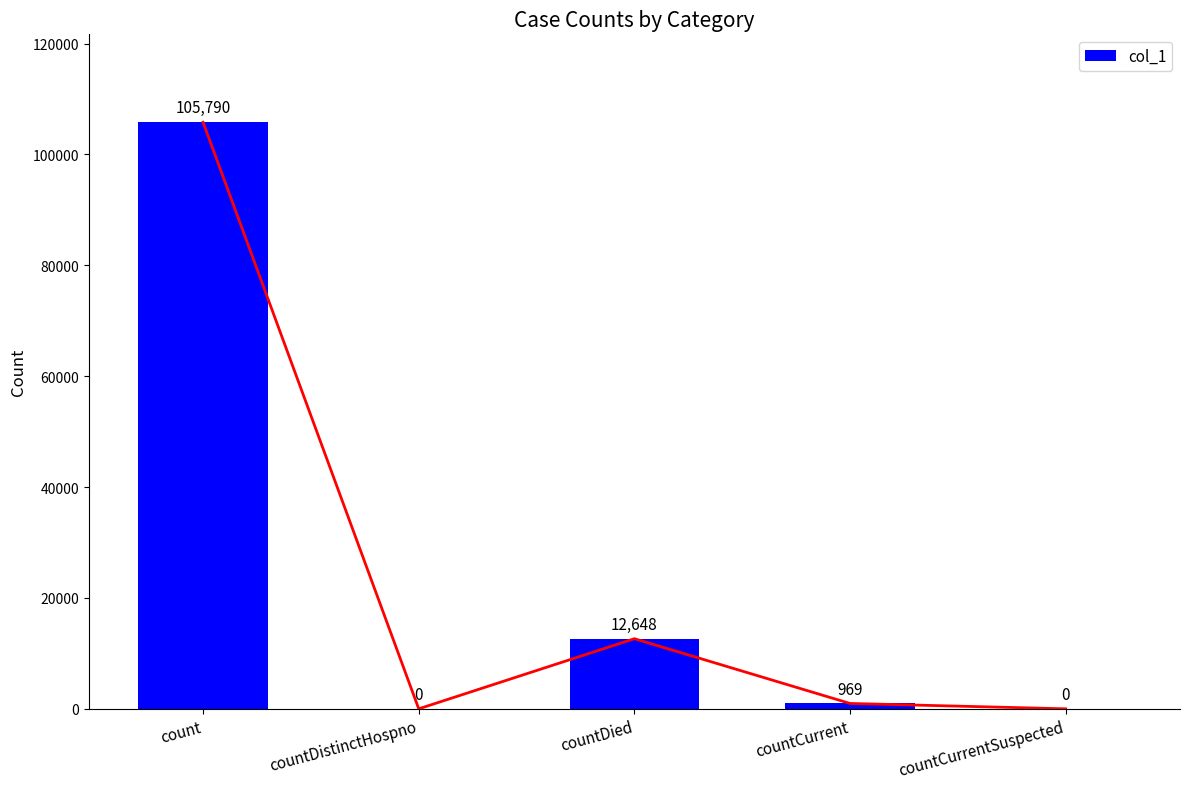

True or false: the data shows 0 at countCurrentSuspected.

True